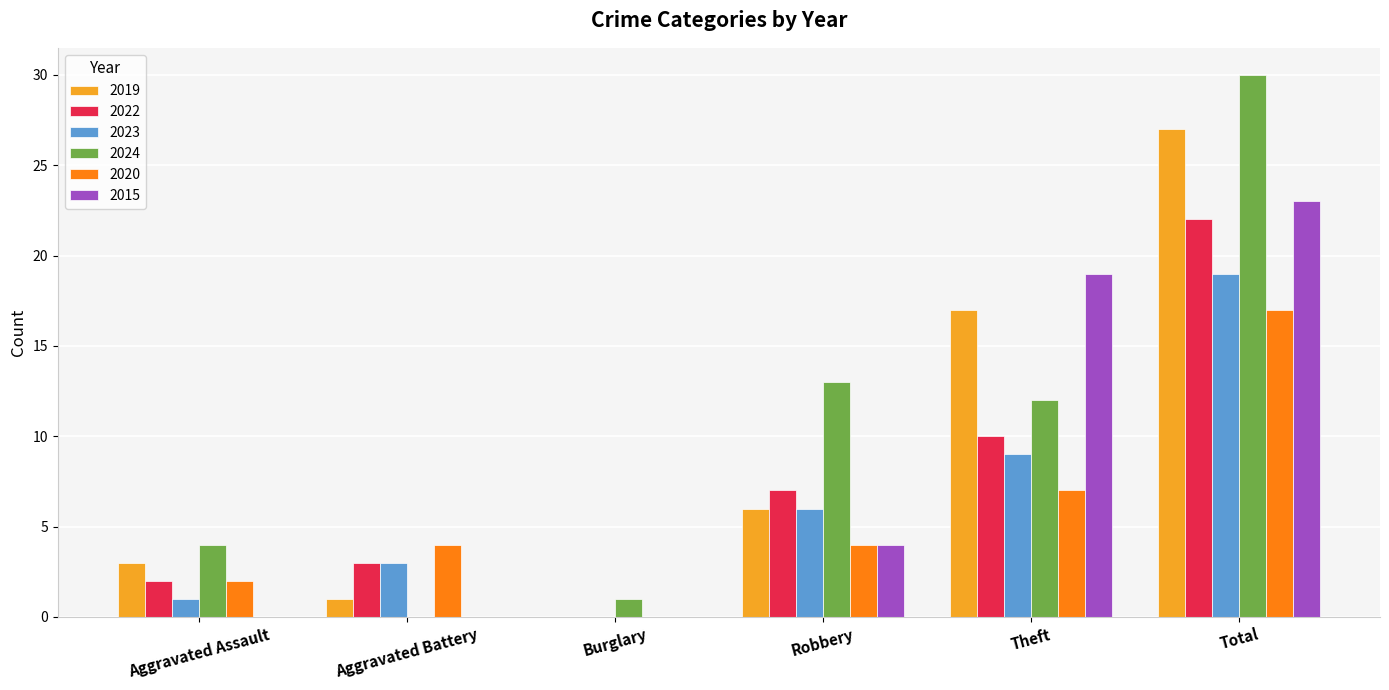

At which category is the sum across all series the highest?

Total